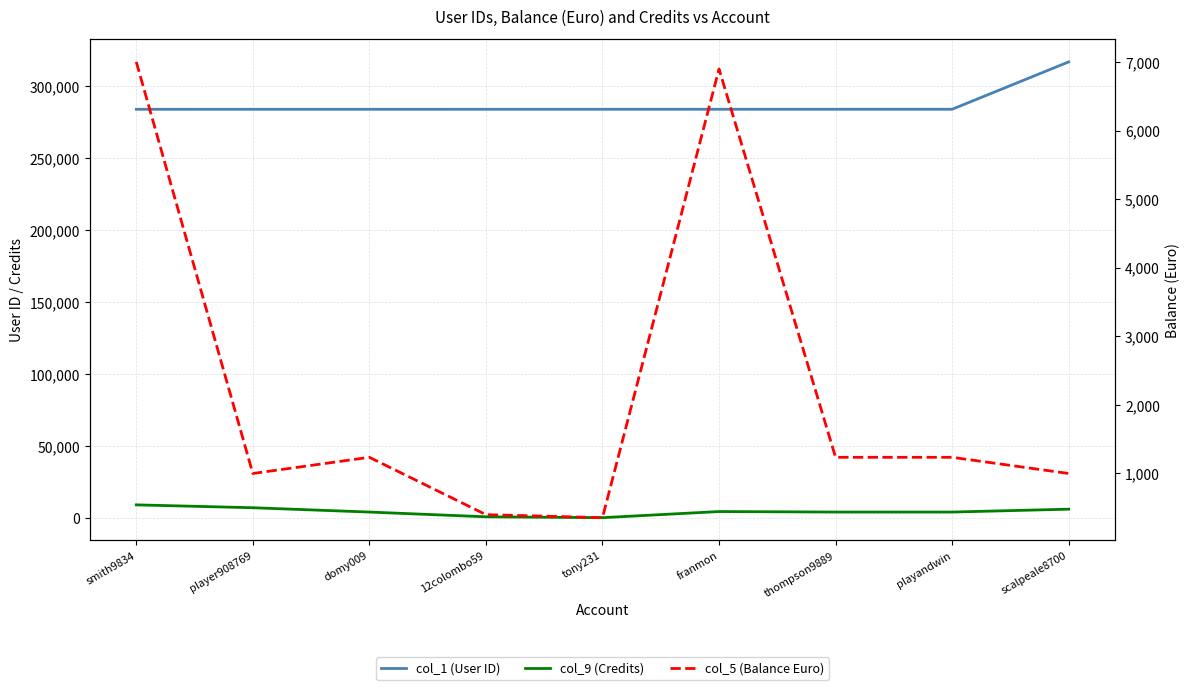

Which series changed the most between tony231 and playandwin?

col_9 (Credits)